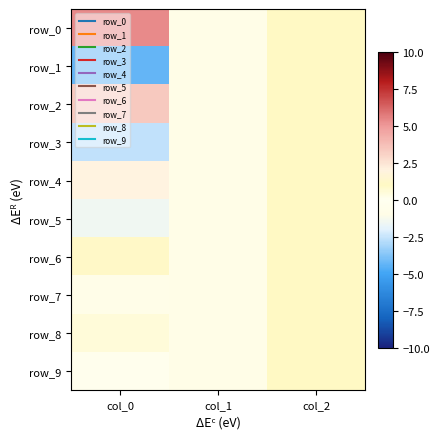

What is the difference between the maximum and second lowest values in the row_6 series?

0.1